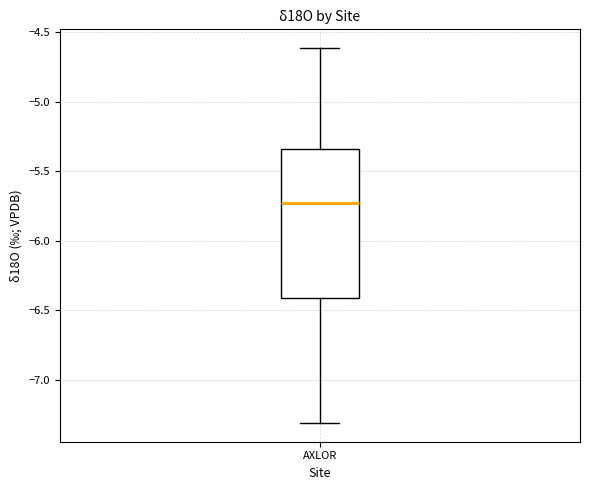

Where does the median line of the box for AXLOR sit on the y-axis? The values are not printed on the chart, so give them approximately, as read against the axis.

-5.75